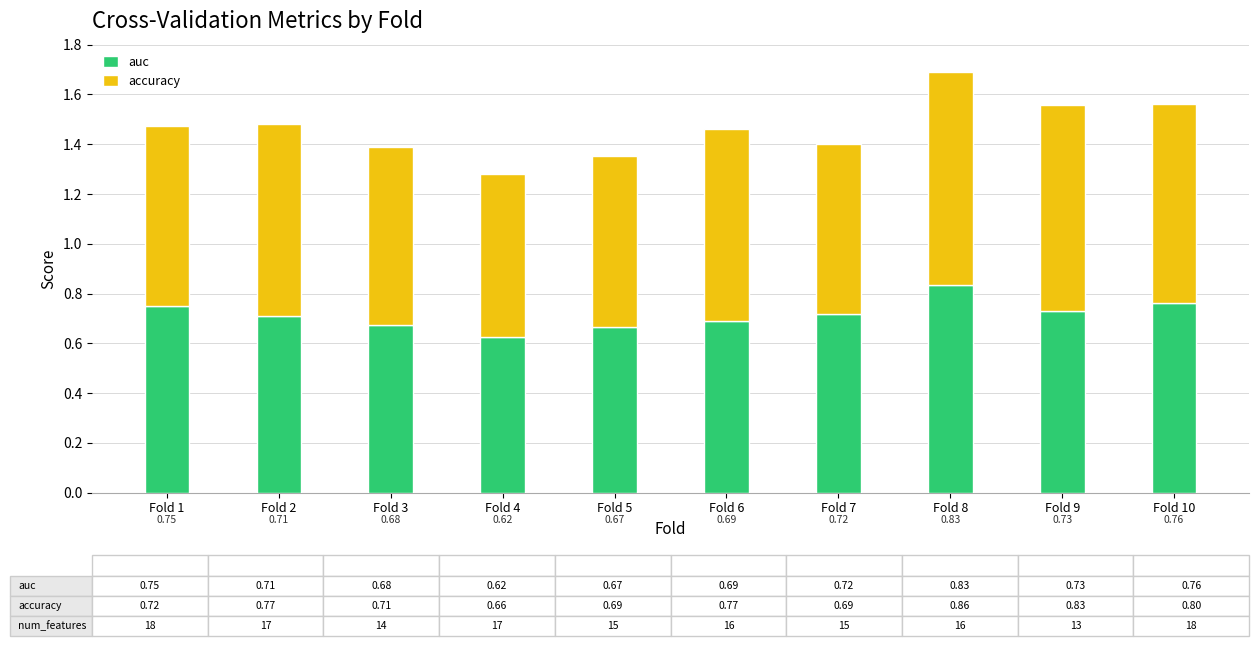

At which label does auc reach its minimum?

Fold 4